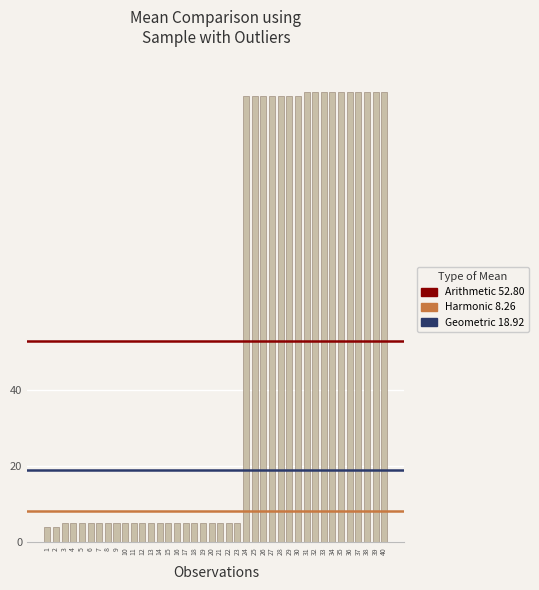

What is the change in value from 2 to 12?

+1